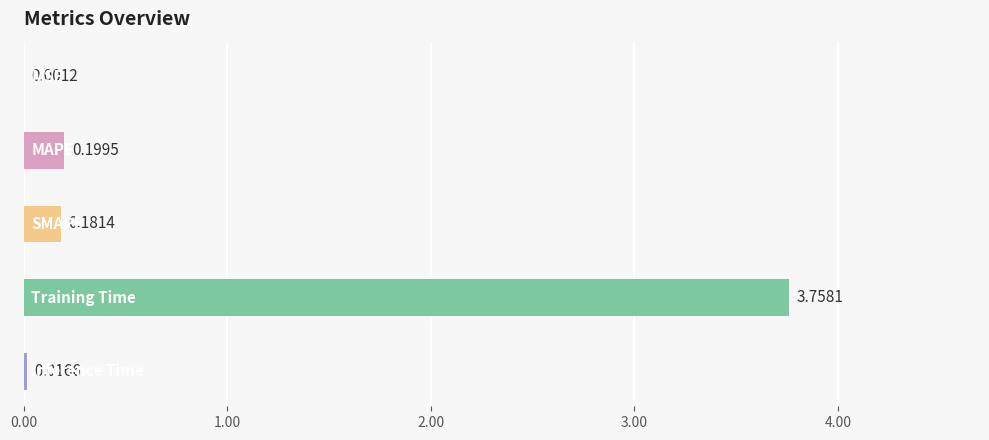

What is the sum of all values?

4.2